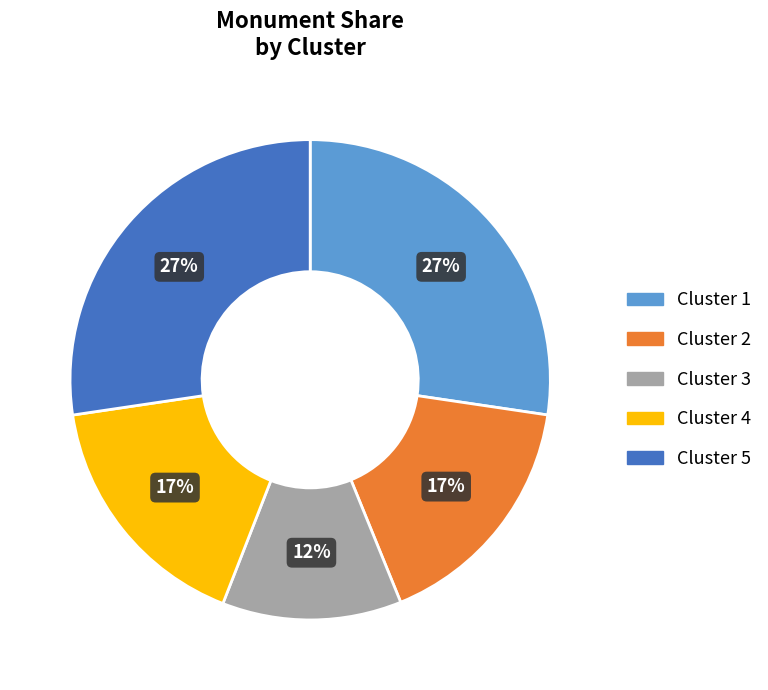

To the nearest percent, what is the average slice percentage?

20%